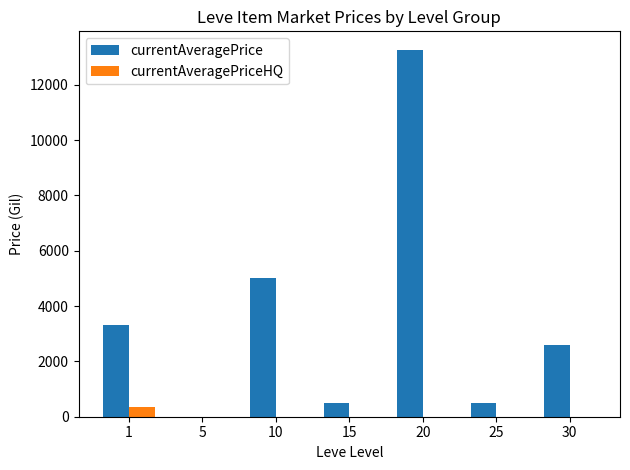

What is the sum of the currentAveragePriceHQ values at 15 and 1?

351.0